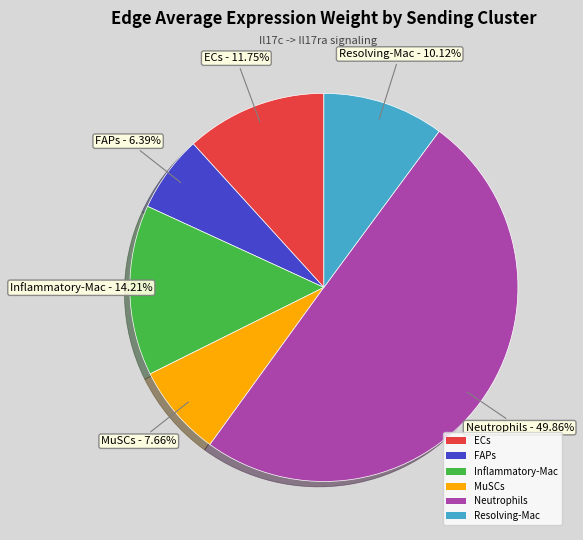

Does ECs represent more than half of the total?

No